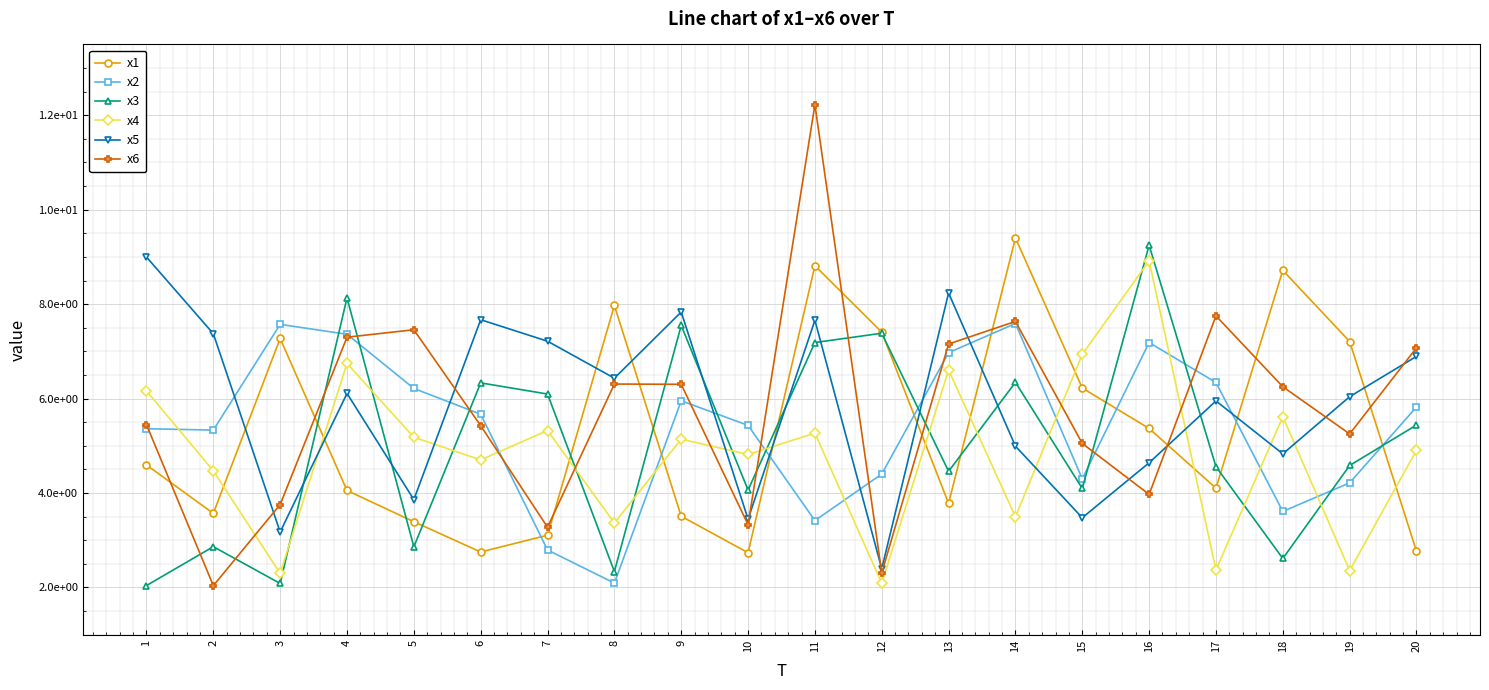

Is it true that x2 equals 4.2 at 19?

True